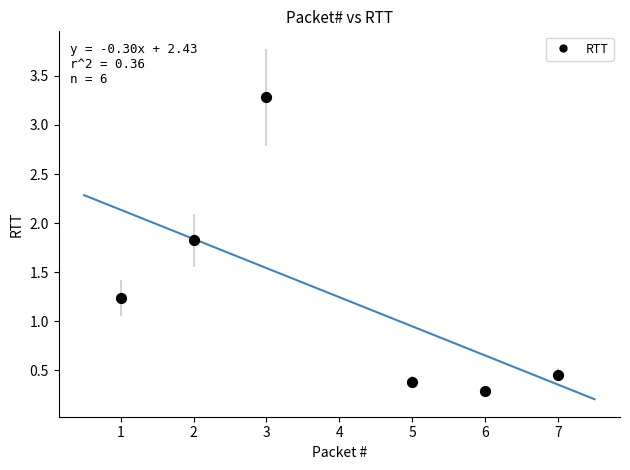

What is the average Y value?

1.2